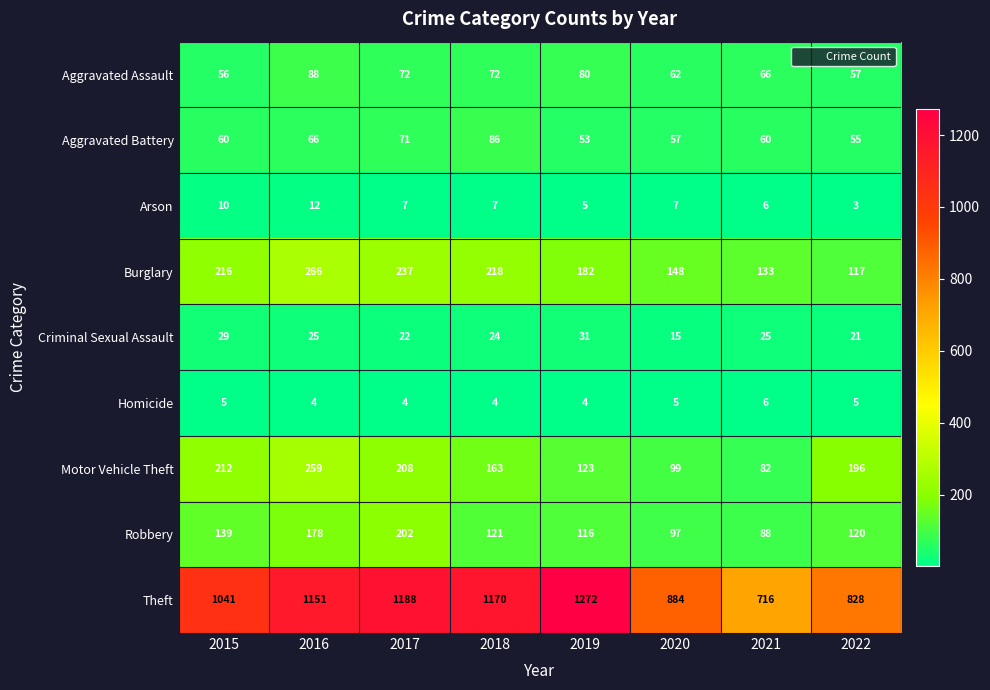

The value of Aggravated Assault at 2021 is 66. True or false?

True